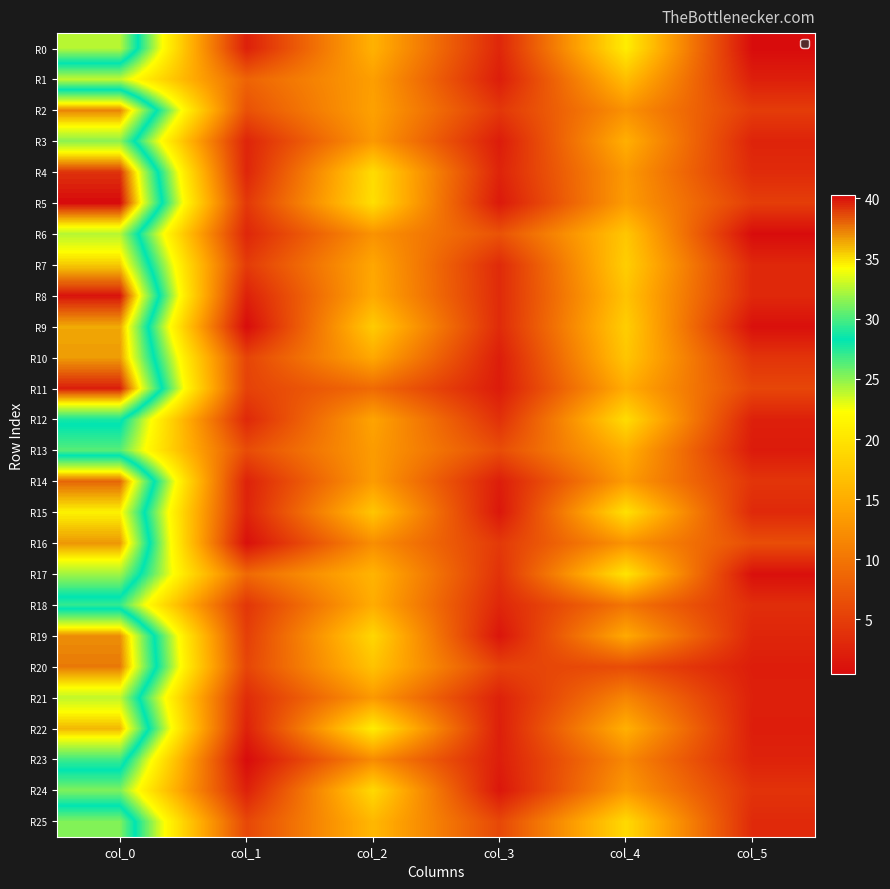

Reading right to left, transcribe all the data shown in this chart.

R0: col_5=0.4	col_4=20.8	col_3=2.9	col_2=15.5	col_1=2.3	col_0=32.5
R1: col_5=2.2	col_4=16.5	col_3=2.0	col_2=13.8	col_1=8.4	col_0=23.8
R2: col_5=4.8	col_4=12.5	col_3=4.4	col_2=14.0	col_1=6.7	col_0=37.2
R3: col_5=2.6	col_4=15.2	col_3=1.9	col_2=13.2	col_1=2.7	col_0=31.5
R4: col_5=3.3	col_4=13.2	col_3=2.6	col_2=19.2	col_1=2.8	col_0=39.2
R5: col_5=5.0	col_4=13.5	col_3=1.7	col_2=19.5	col_1=4.4	col_0=40.2
R6: col_5=0.5	col_4=17.3	col_3=6.8	col_2=12.7	col_1=2.9	col_0=32.5
R7: col_5=3.0	col_4=18.0	col_3=3.2	col_2=14.5	col_1=4.7	col_0=35.5
R8: col_5=3.0	col_4=17.0	col_3=3.3	col_2=14.8	col_1=2.4	col_0=40.0
R9: col_5=0.8	col_4=18.0	col_3=3.3	col_2=17.8	col_1=0.5	col_0=36.3
R10: col_5=4.1	col_4=17.2	col_3=2.0	col_2=14.7	col_1=5.6	col_0=36.7
R11: col_5=5.7	col_4=15.0	col_3=1.9	col_2=9.0	col_1=5.4	col_0=39.8
R12: col_5=2.3	col_4=19.2	col_3=3.8	col_2=14.2	col_1=3.0	col_0=28.8
R13: col_5=1.8	col_4=15.2	col_3=6.3	col_2=13.5	col_1=6.3	col_0=26.2
R14: col_5=4.2	col_4=13.5	col_3=2.1	col_2=13.5	col_1=2.5	col_0=38.0
R15: col_5=3.1	col_4=19.7	col_3=1.5	col_2=17.2	col_1=2.6	col_0=34.5
R16: col_5=6.4	col_4=12.8	col_3=4.5	col_2=12.2	col_1=0.8	col_0=36.8
R17: col_5=0.8	col_4=20.0	col_3=3.9	col_2=15.7	col_1=8.9	col_0=32.0
R18: col_5=3.5	col_4=10.0	col_3=2.8	col_2=15.0	col_1=4.2	col_0=27.0
R19: col_5=2.8	col_4=14.8	col_3=1.3	col_2=18.8	col_1=5.0	col_0=37.0
R20: col_5=2.0	col_4=6.3	col_3=5.3	col_2=17.0	col_1=5.7	col_0=37.5
R21: col_5=2.3	col_4=11.5	col_3=2.4	col_2=13.2	col_1=3.3	col_0=32.8
R22: col_5=2.0	col_4=15.3	col_3=2.2	col_2=20.8	col_1=2.5	col_0=36.0
R23: col_5=2.5	col_4=11.7	col_3=2.1	col_2=12.0	col_1=0.4	col_0=29.8
R24: col_5=4.0	col_4=13.2	col_3=1.4	col_2=19.0	col_1=2.4	col_0=25.3
R25: col_5=3.2	col_4=19.0	col_3=5.9	col_2=16.0	col_1=5.8	col_0=31.2